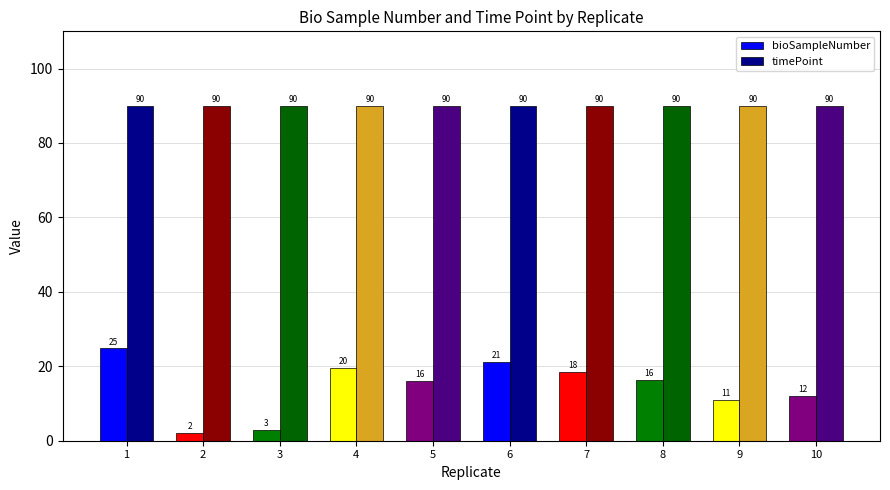

Between 8 and 9, which series saw the biggest shift?

bioSampleNumber